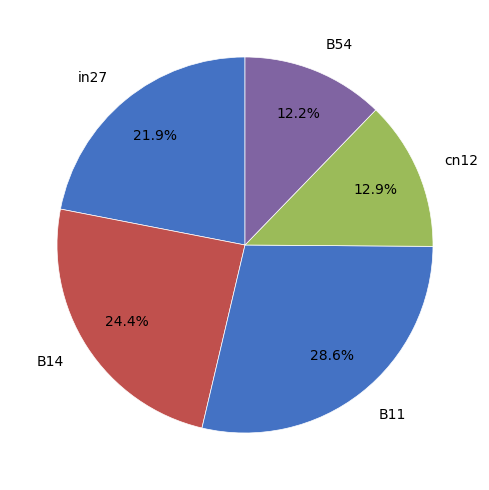

To the nearest percent, what percentage of the pie is B54?

12%